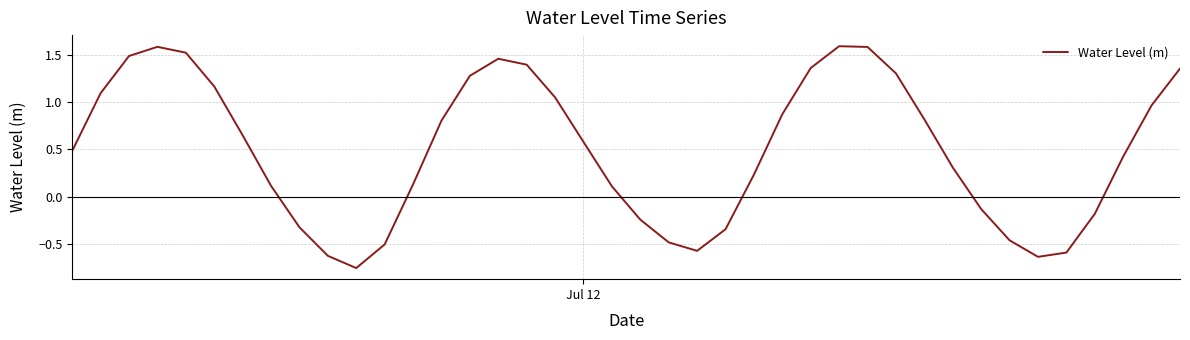

What is the greatest value displayed?

1.6